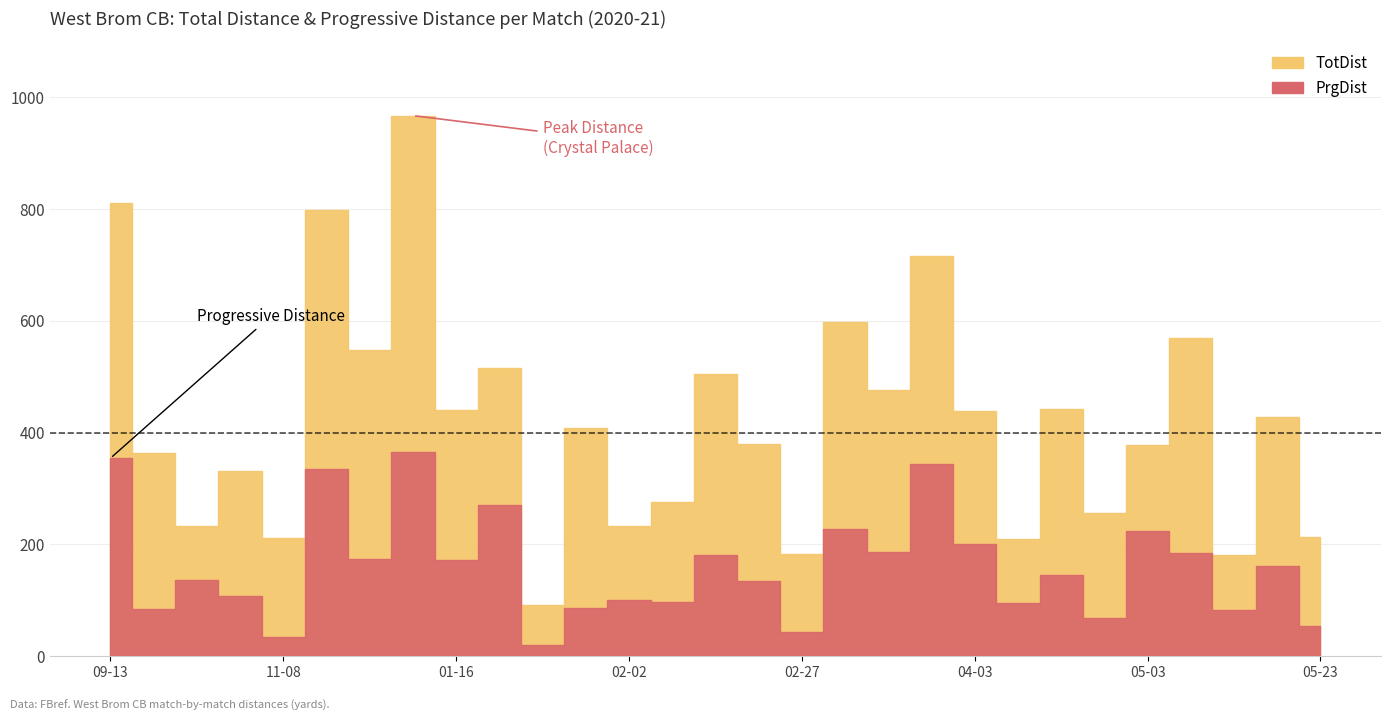

Where is the first local minimum for PrgDist?

2020-09-19